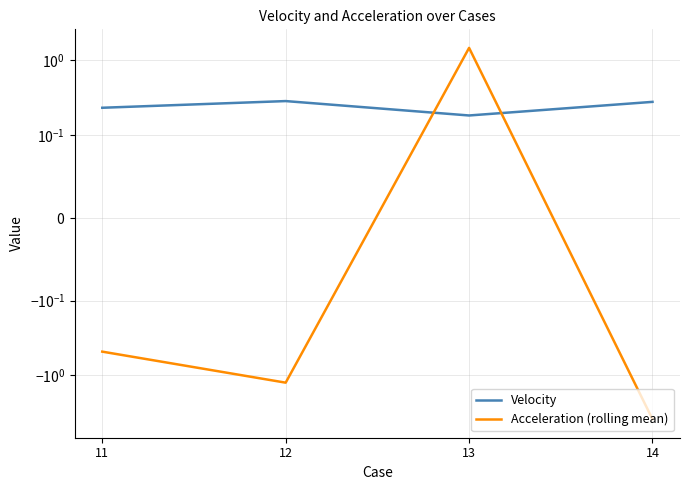

What are all the series names shown in the legend?

Velocity, Acceleration (rolling mean)